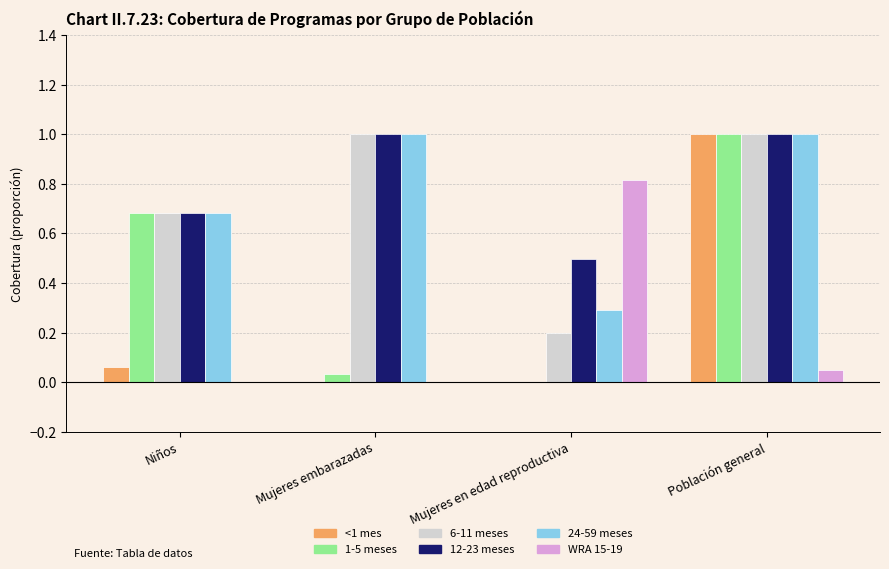

What is the total value across all series at Niños?

2.8